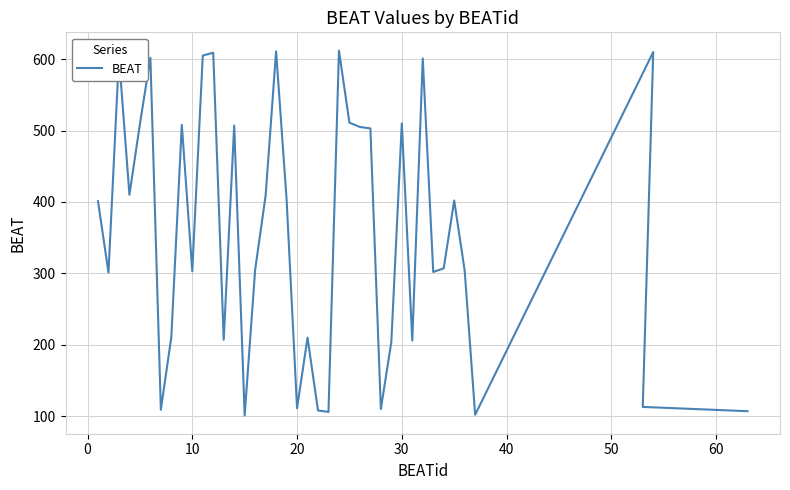

What is the difference between the maximum and minimum values?

511